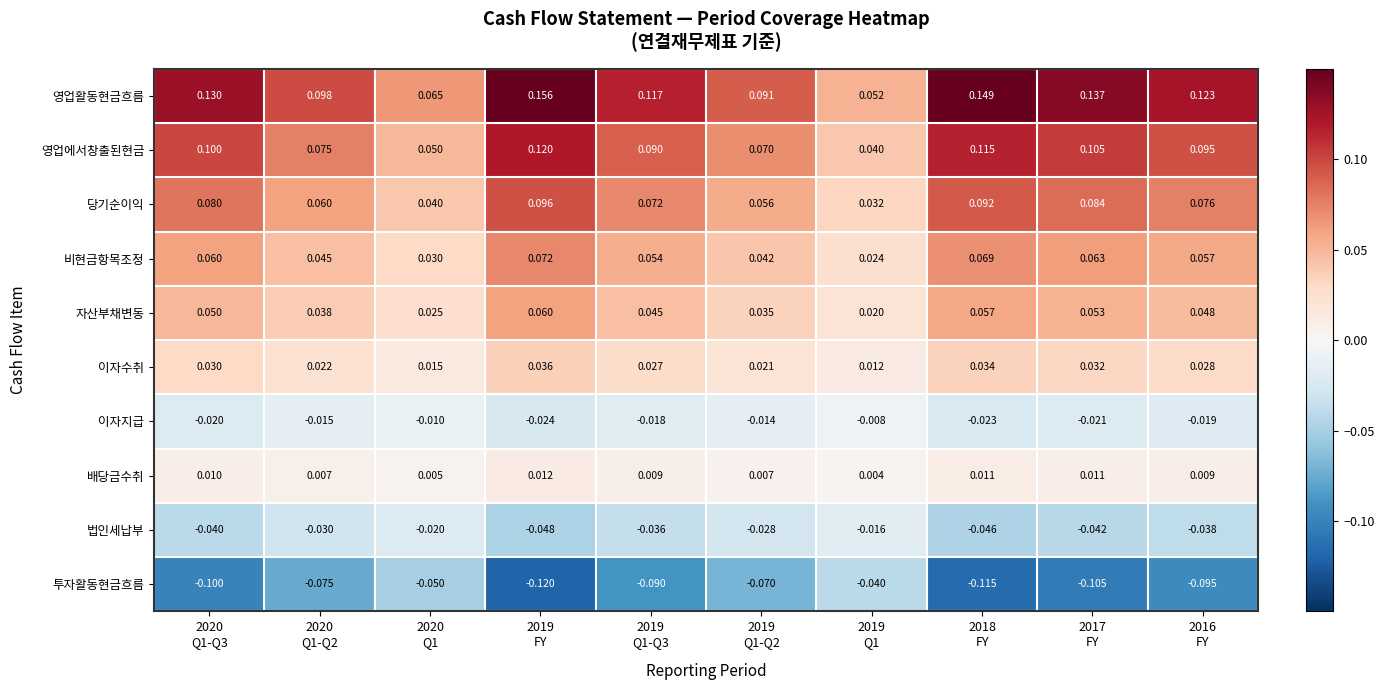

Which series has the largest range (max minus min)?

영업활동현금흐름